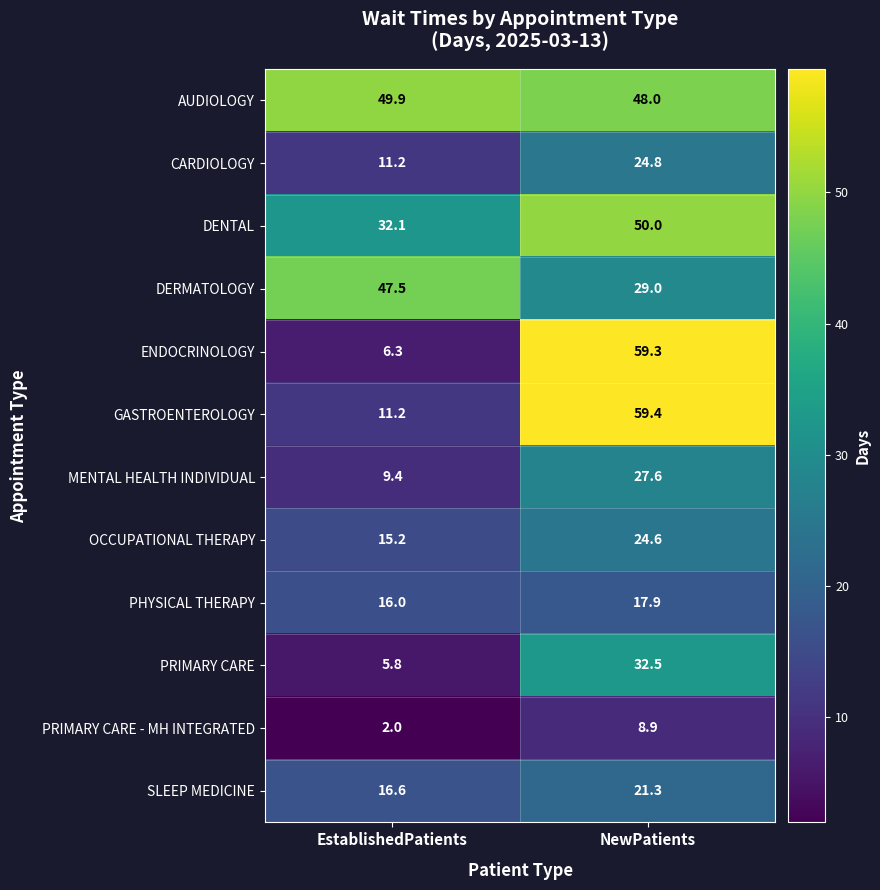

What is the difference between the maximum and minimum values in the OCCUPATIONAL THERAPY series?

9.4